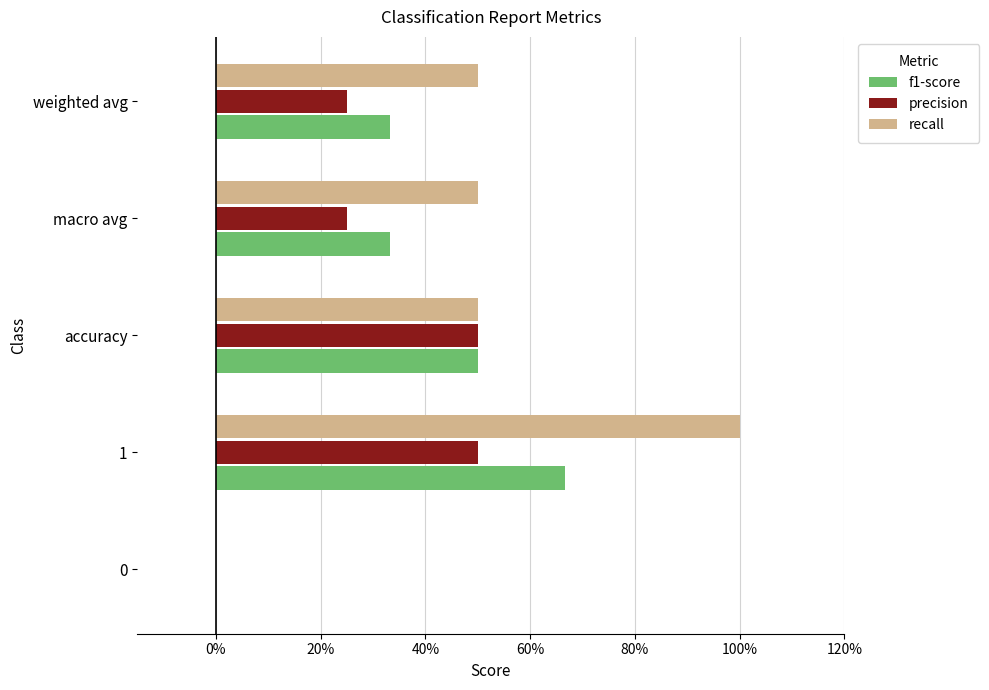

Which series has the largest total across all categories?

recall